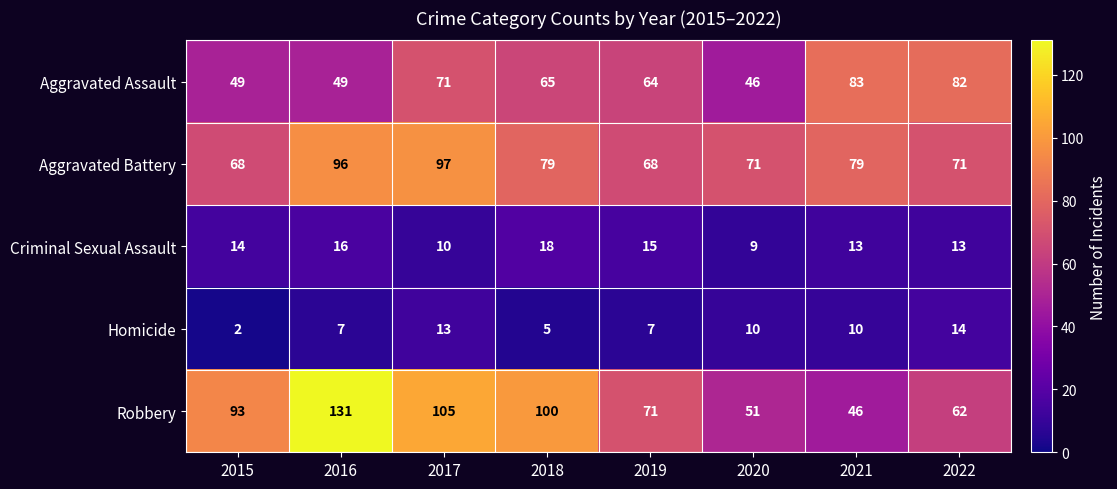

What is the total value across all series at 2018?

267